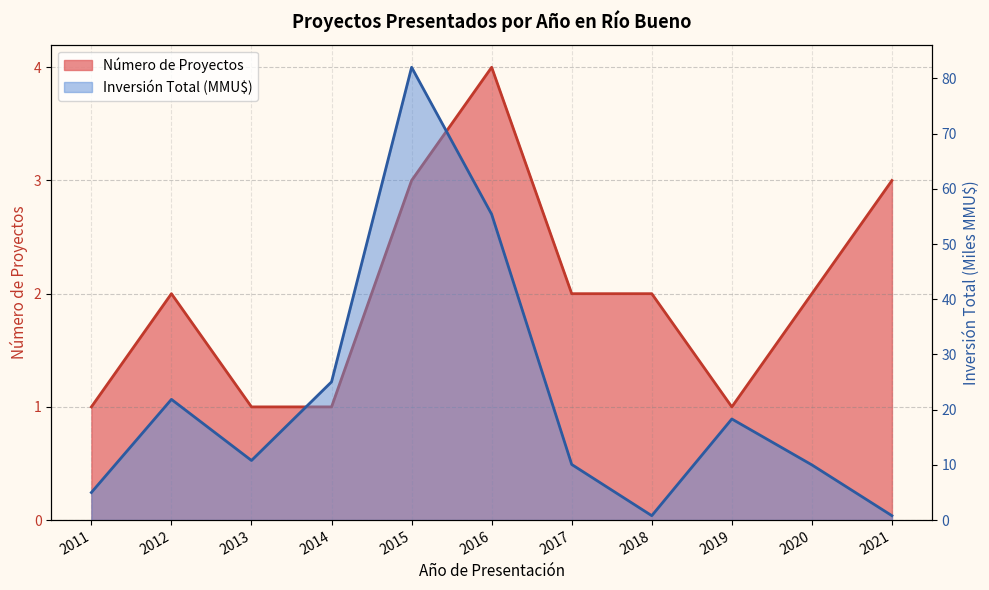

The value of Número de Proyectos at 2021 is 0.6. True or false?

False